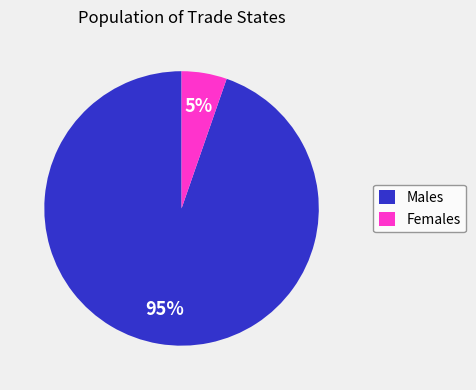

Which category has the smallest portion of the pie?

Females